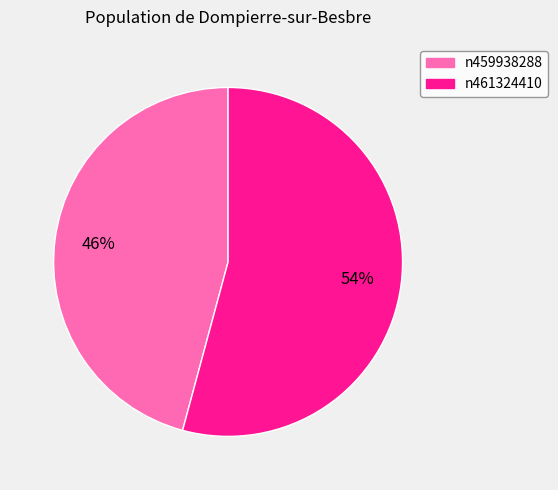

Which has a higher value, n461324410 or n459938288?

n461324410